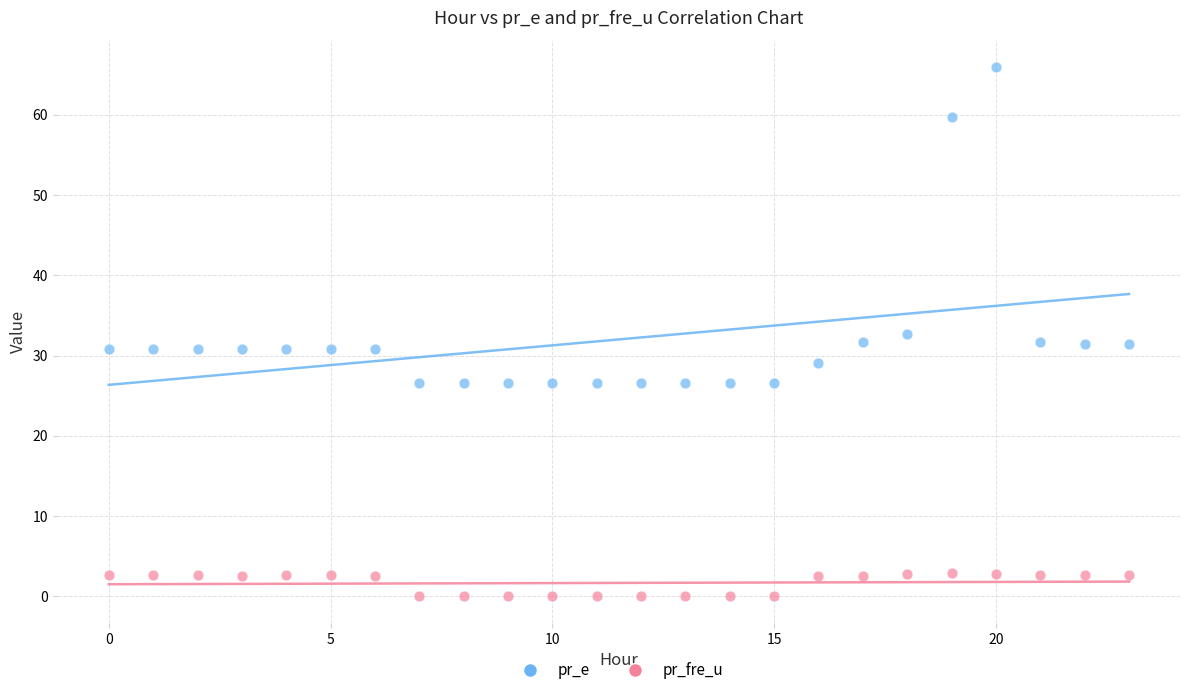

Which series reaches the maximum Y coordinate?

pr_e